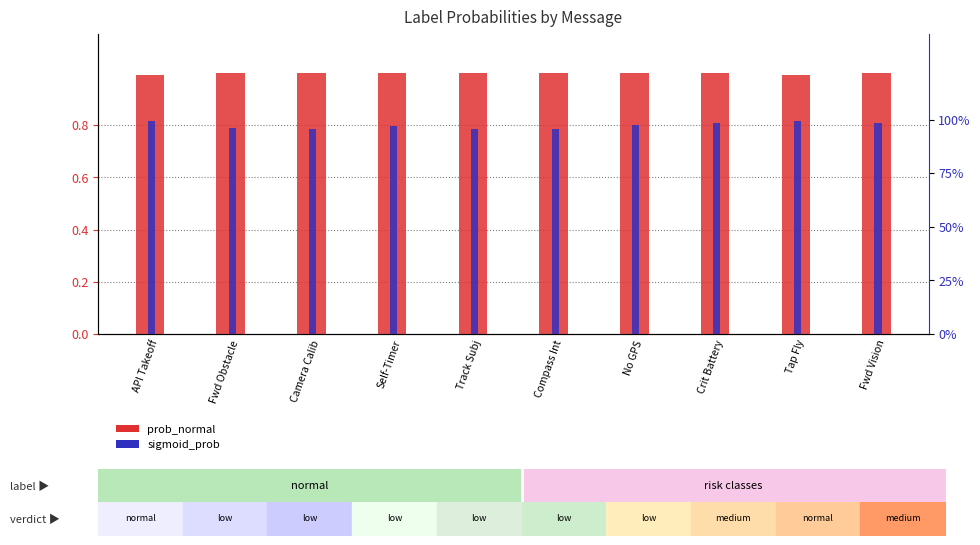

Is it true that prob_normal equals 1.8 at Camera Calib?

False